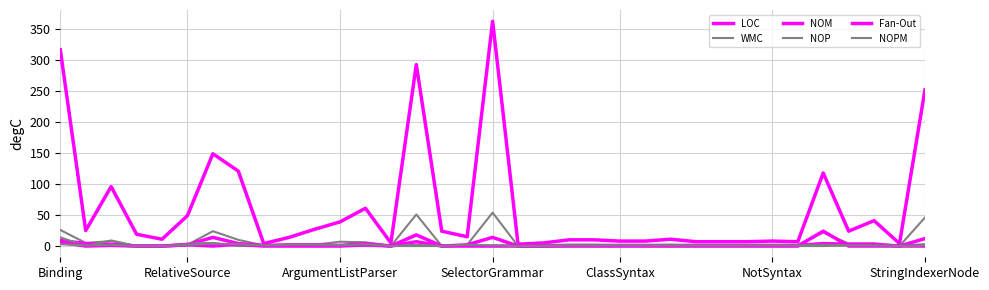

How many lines are shown in the chart?

6